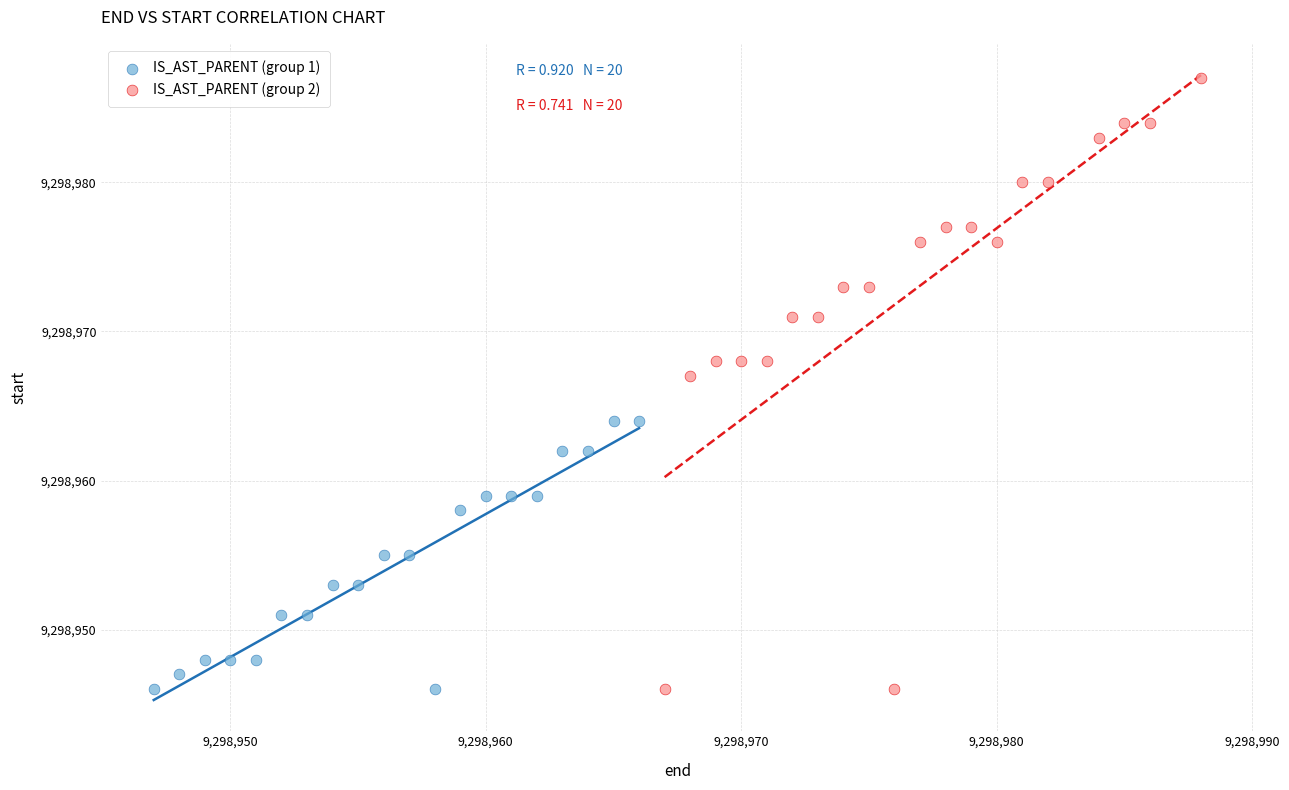

Which series has the widest spread of Y values?

IS_AST_PARENT (group 2)